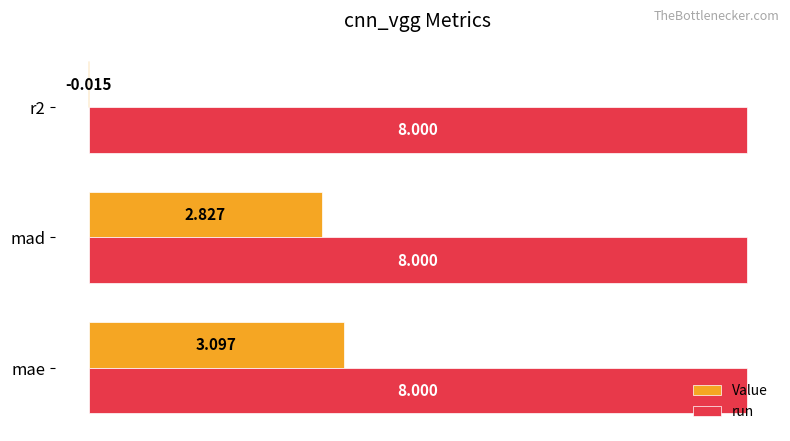

Is the value of Value at mae greater than the value of run at r2?

No